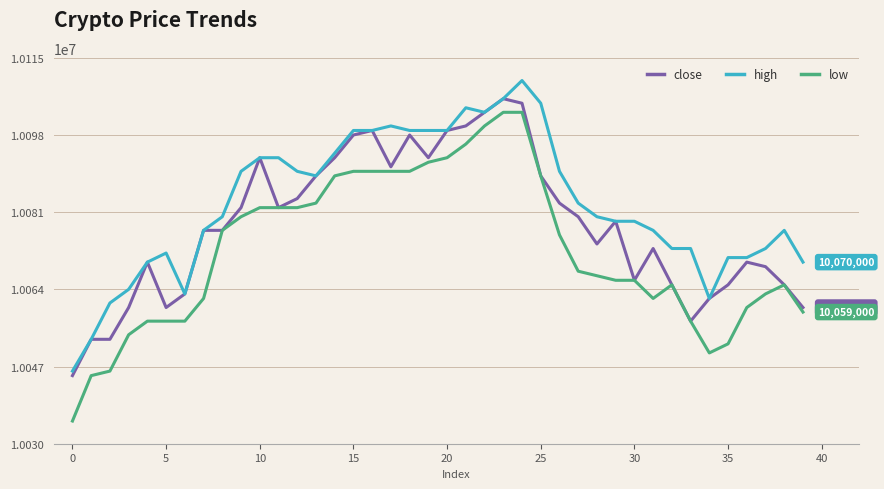

True or false: low and high cross at least once.

False